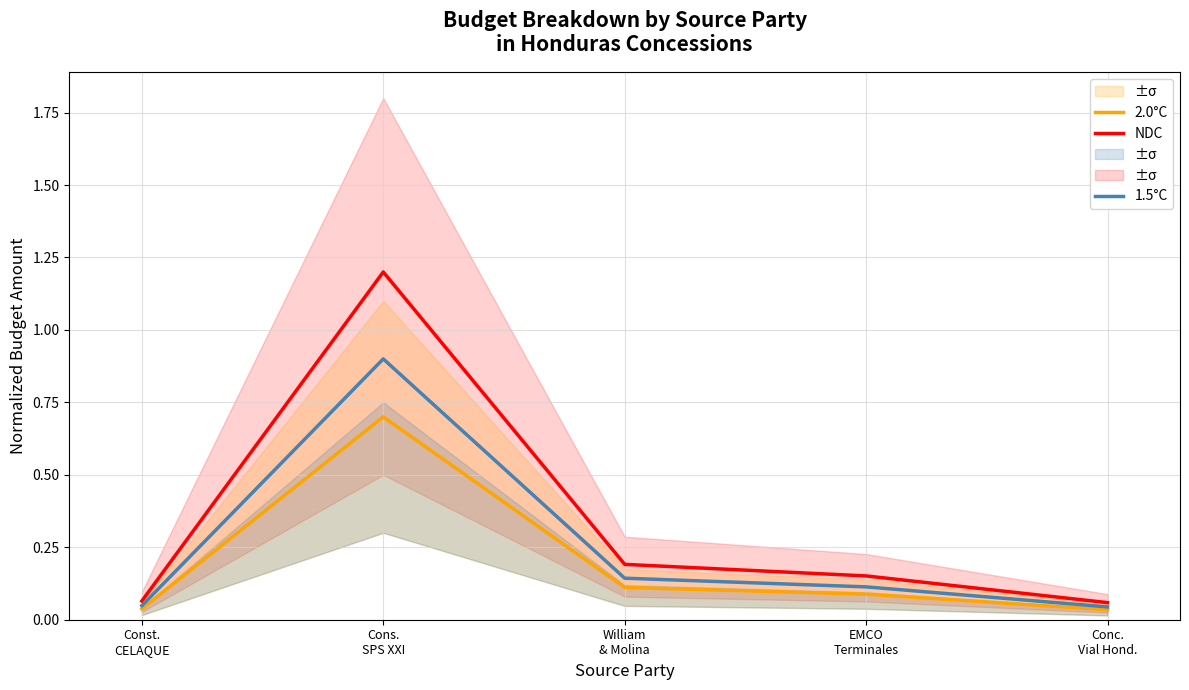

The value of 1.5°C at Const.
CELAQUE is 0.1. True or false?

False